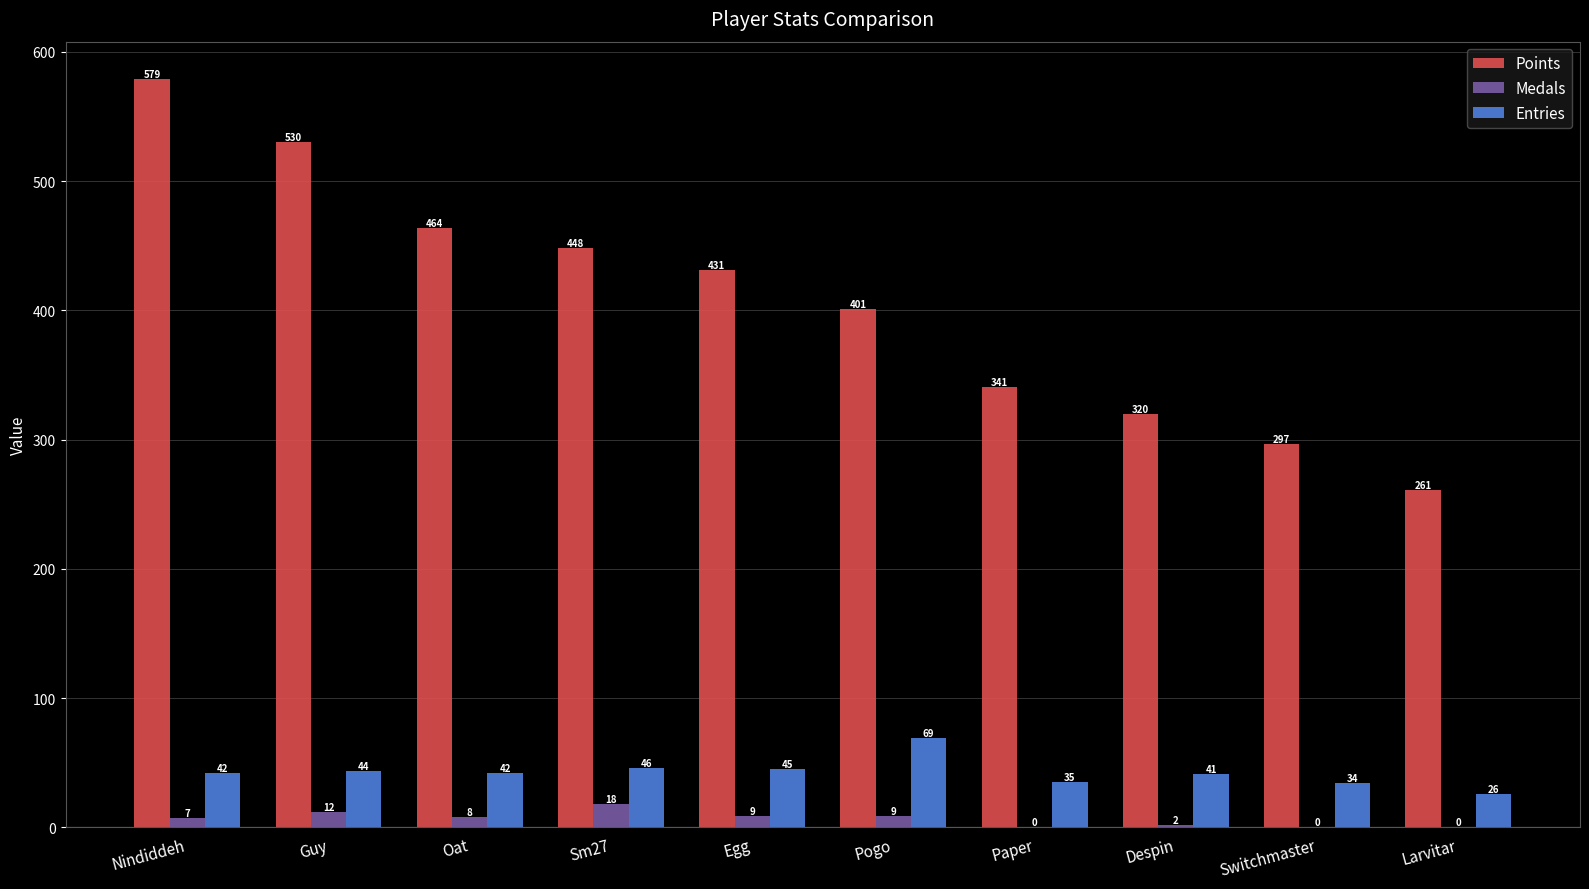

At which label does Medals reach its peak?

Sm27